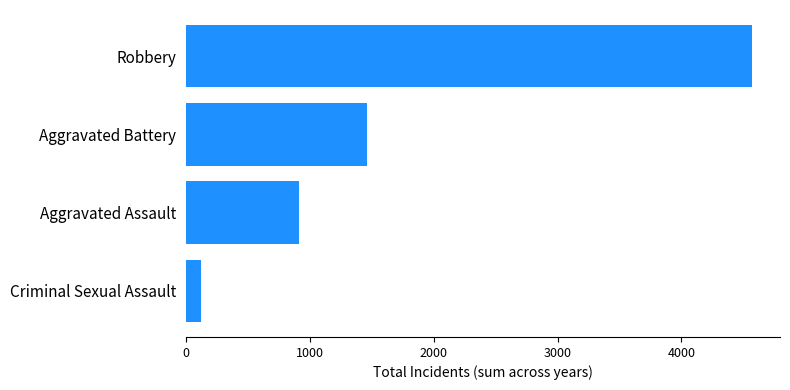

Are the bars horizontal?

Yes